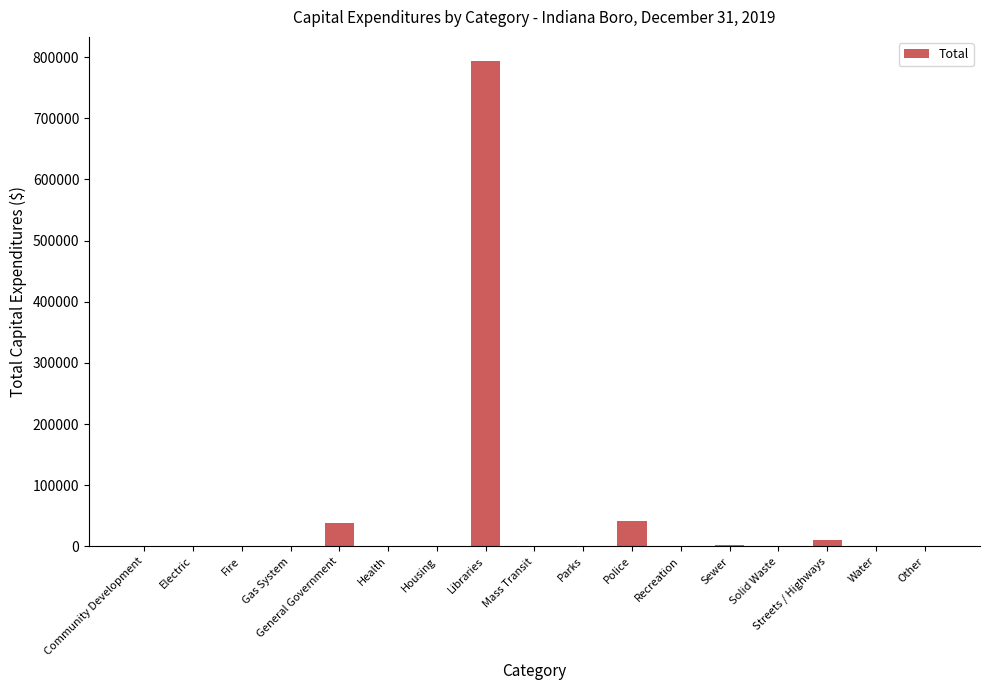

The chart shows a value of 0 at Housing. True or false?

True